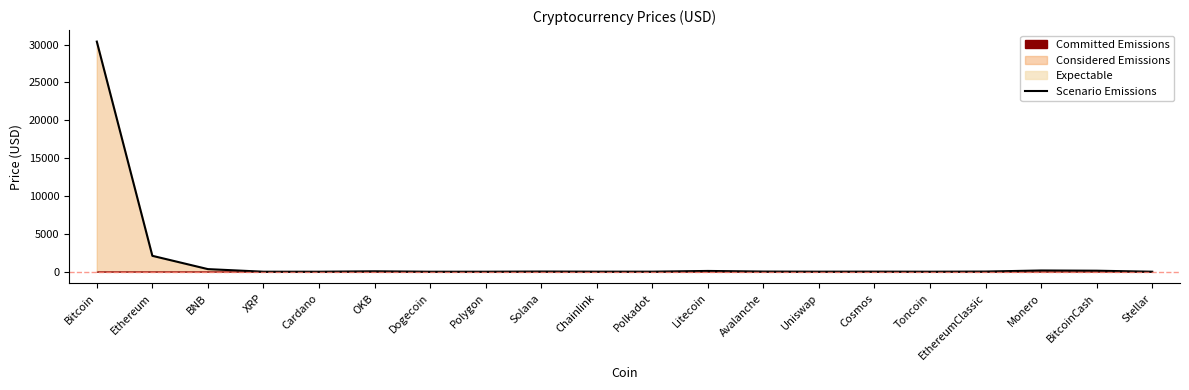

What is the approximate value at BNB?

343.4